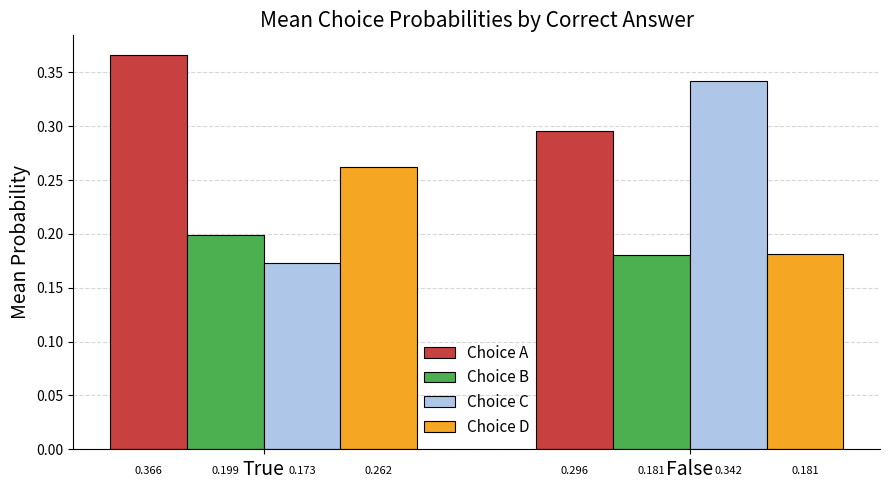

Between True and False, which series saw the biggest shift?

Choice C